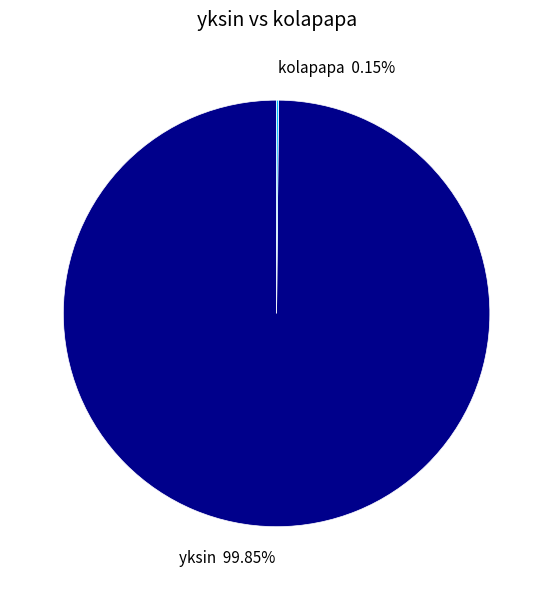

Does yksin account for over 50% of the chart?

Yes